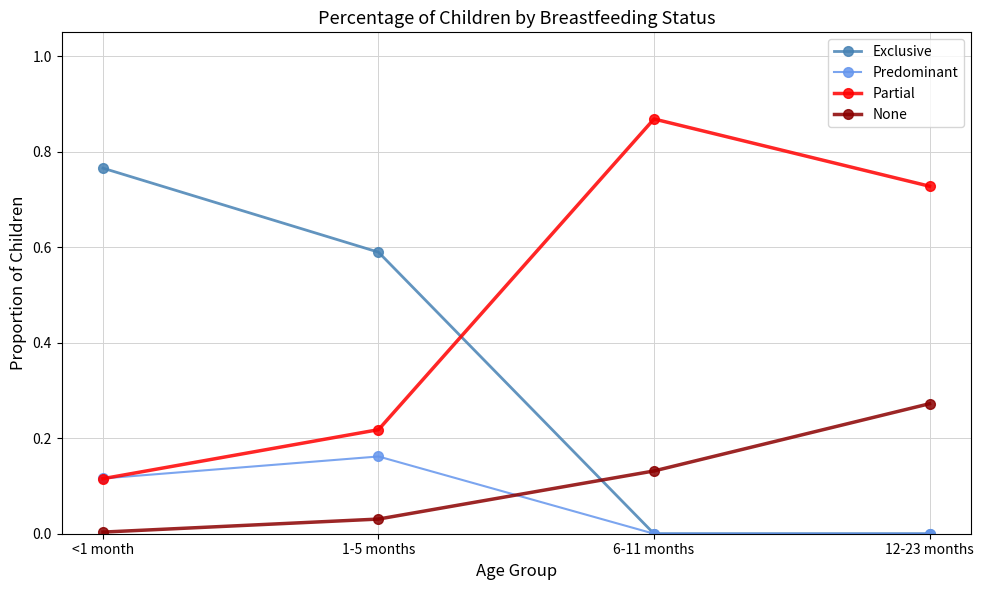

What is the sum of all Exclusive values?

1.4